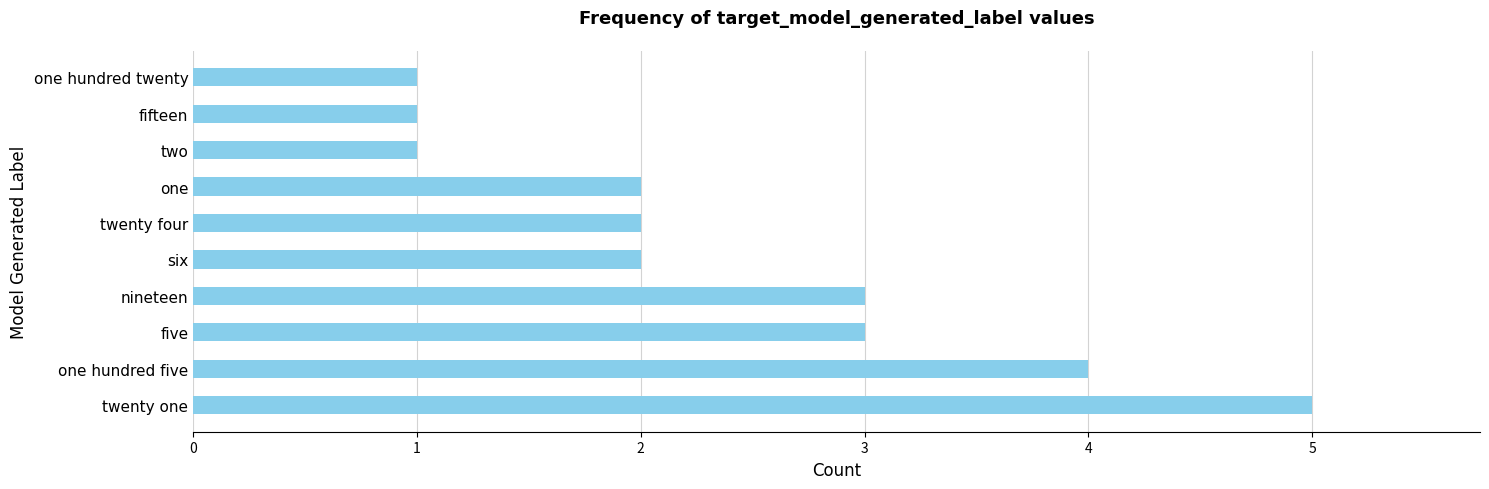

What is the difference between the maximum and minimum values?

4